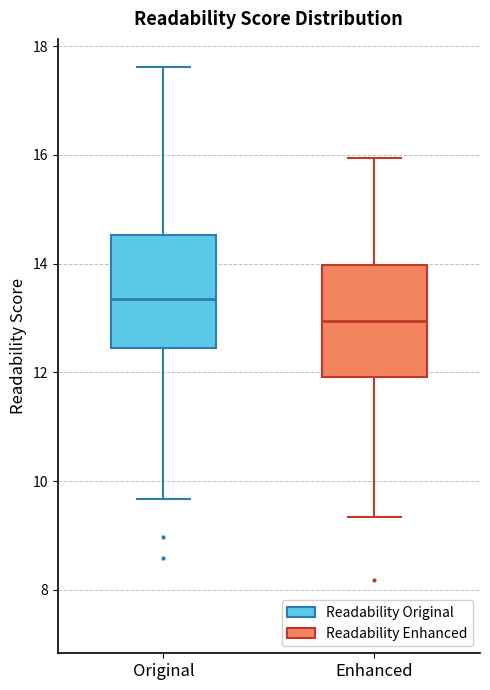

Which box's median line is the highest?

Original